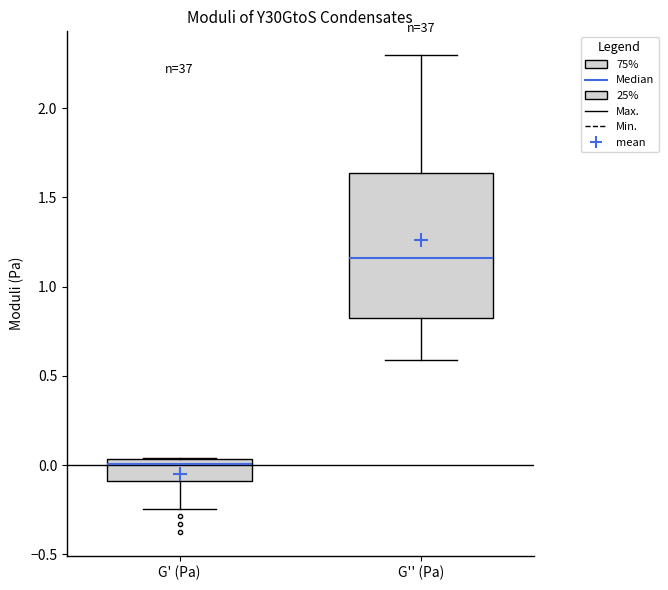

Reading left to right, transcribe this box plot: for each box, give where its median line is, the range the box spans, and where its two whiskers end, as read against the y-axis. The values are not printed on the chart, so give them approximately, as read against the axis.

G' (Pa): median 0.00, box -0.10 to 0.05, whiskers -0.25 to 0.05
G'' (Pa): median 1.15, box 0.80 to 1.65, whiskers 0.60 to 2.30